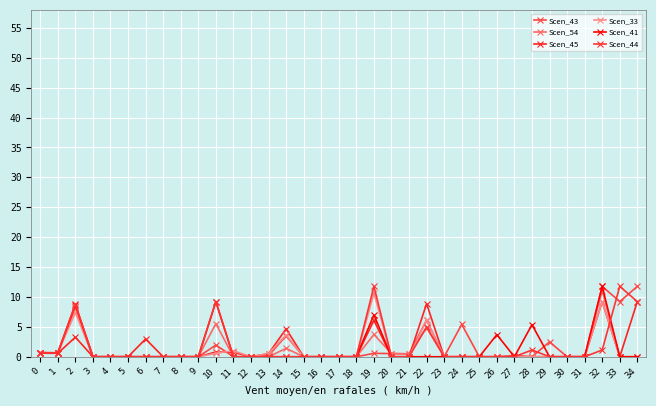

How many lines are shown in the chart?

6